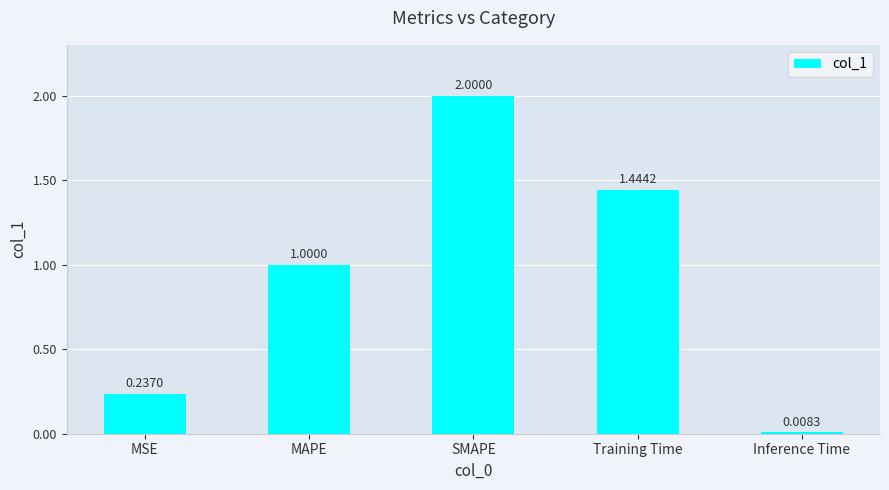

At which label is the value closest to 1?

MAPE